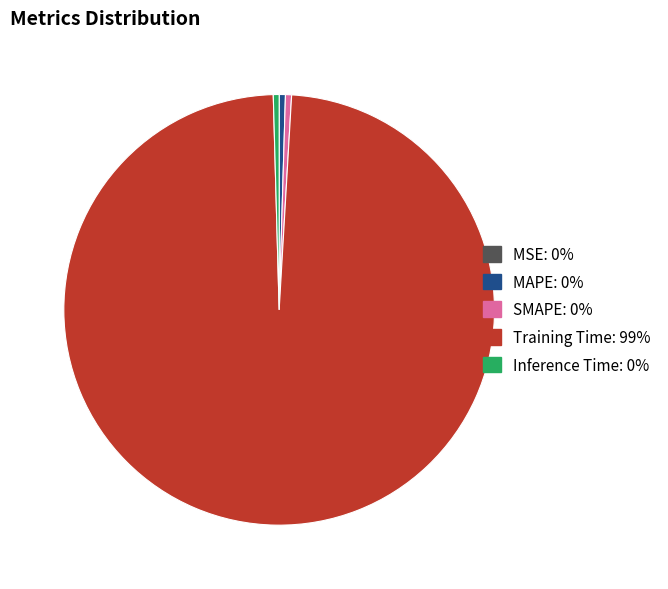

Which category has the biggest portion of the pie?

Training Time